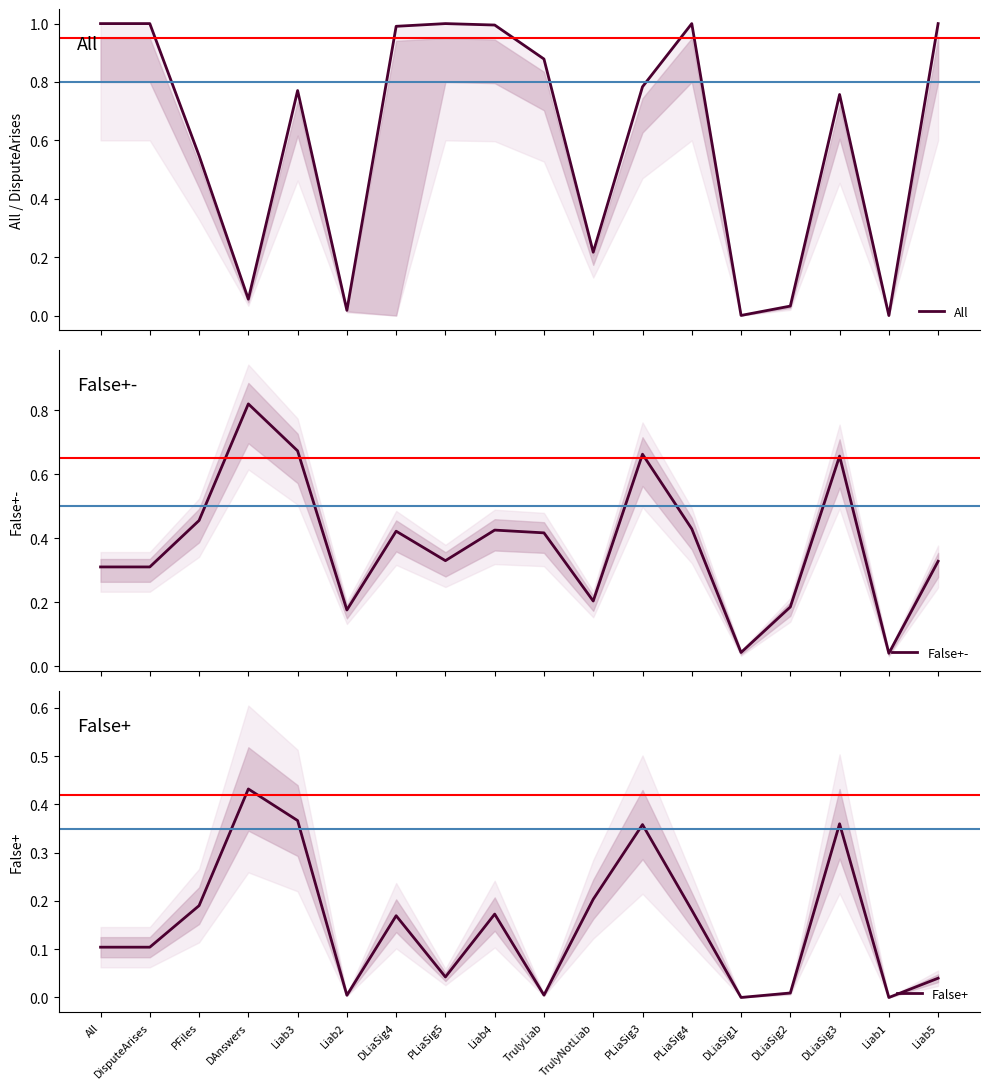

How many categories are shown in the chart?

18